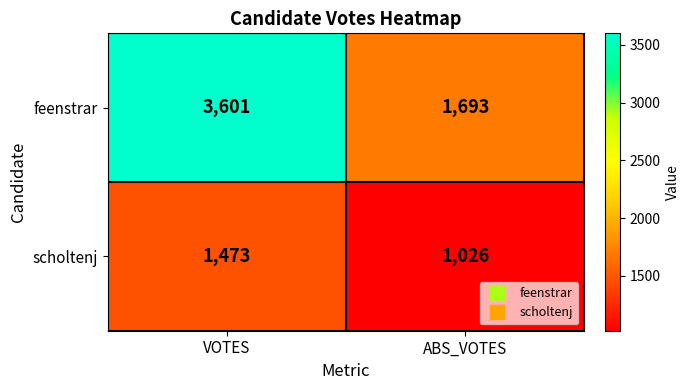

The scholtenj series shows 1952 at VOTES. True or false?

False